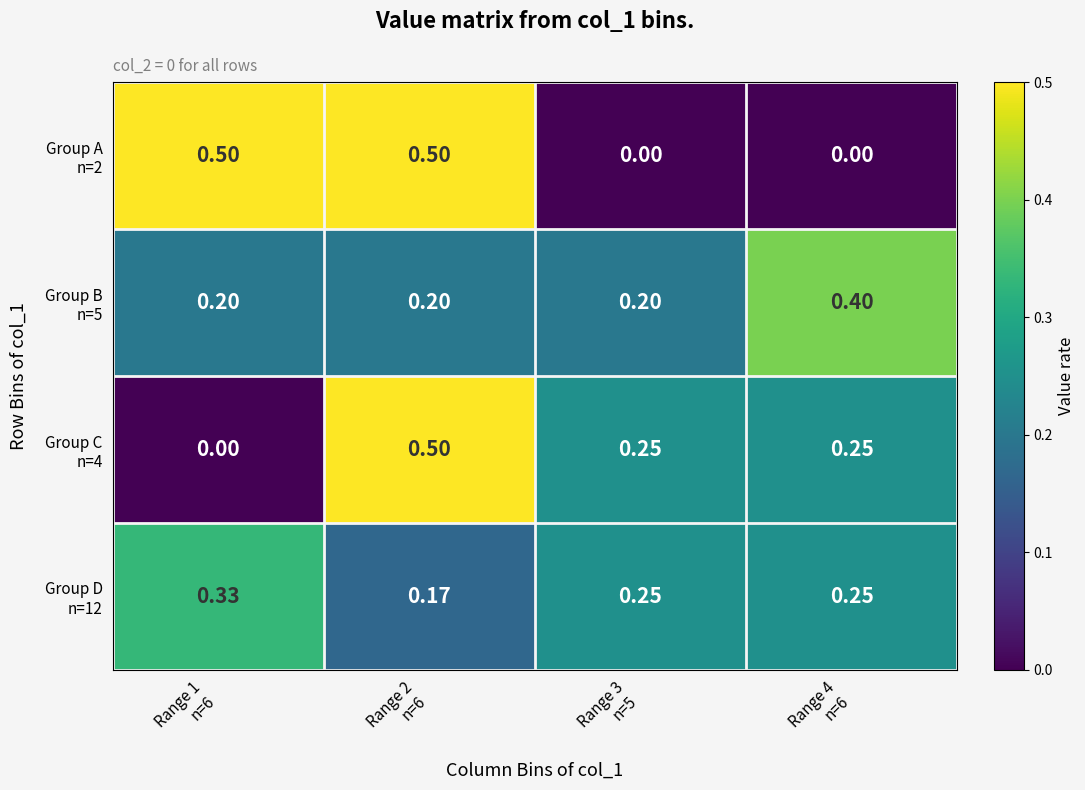

Count the number of data series in this chart.

4